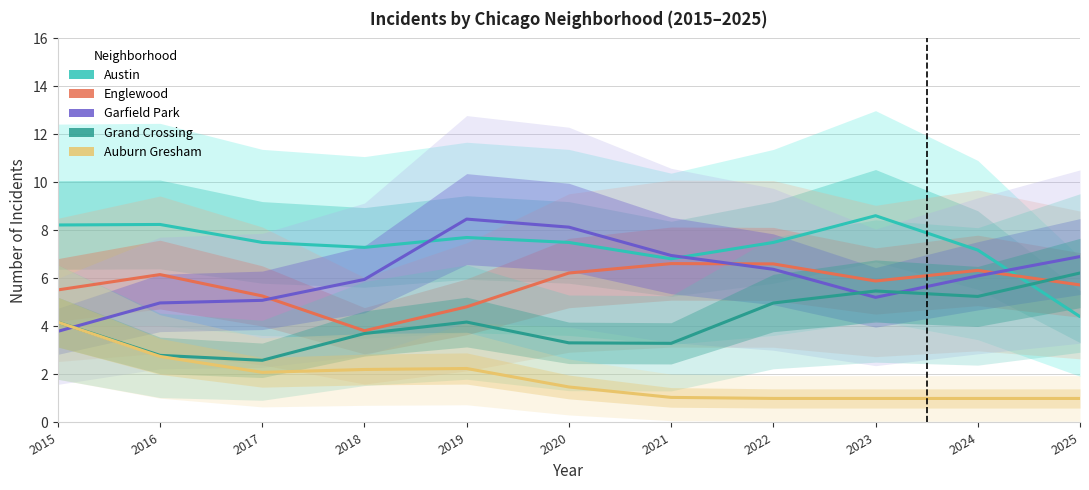

What is the difference between the second highest and second lowest values in the Austin series?

1.4